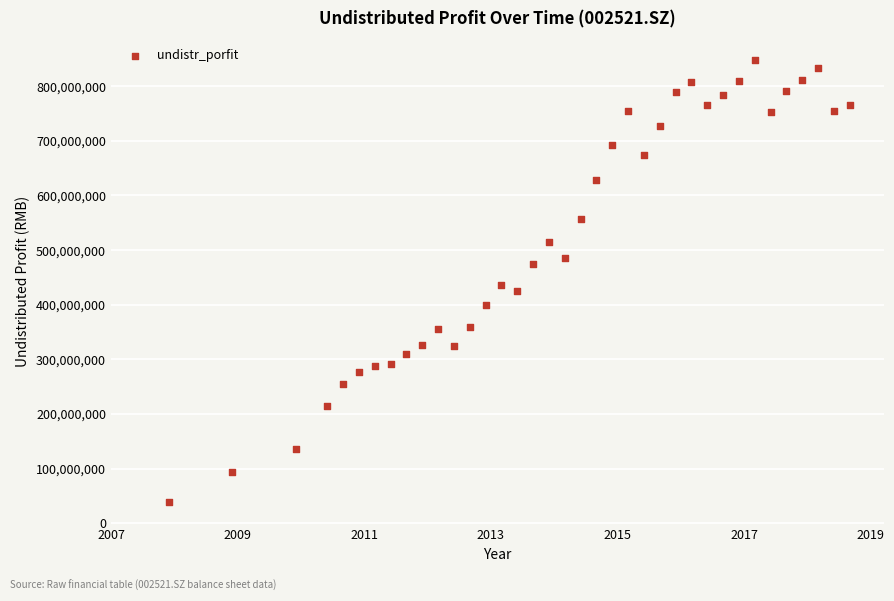

What is the range of X values (max minus min)?

10.8